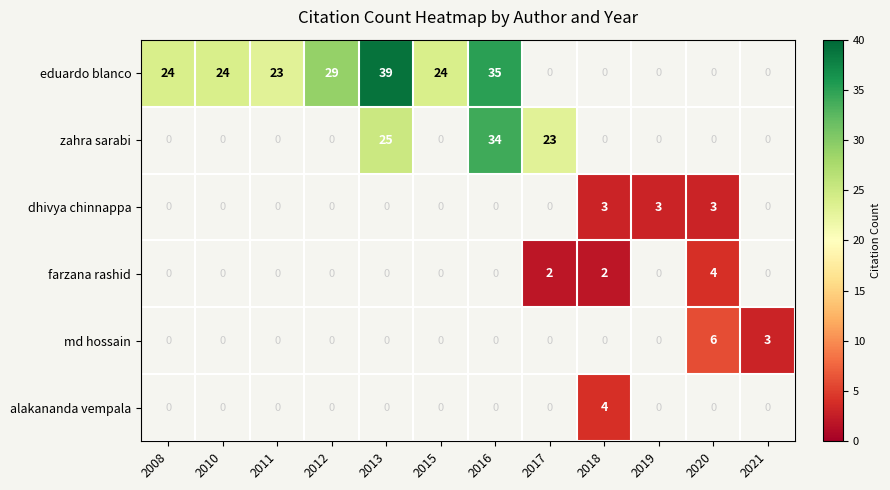

True or false: alakananda vempala has a value of 6 at 2018.

False